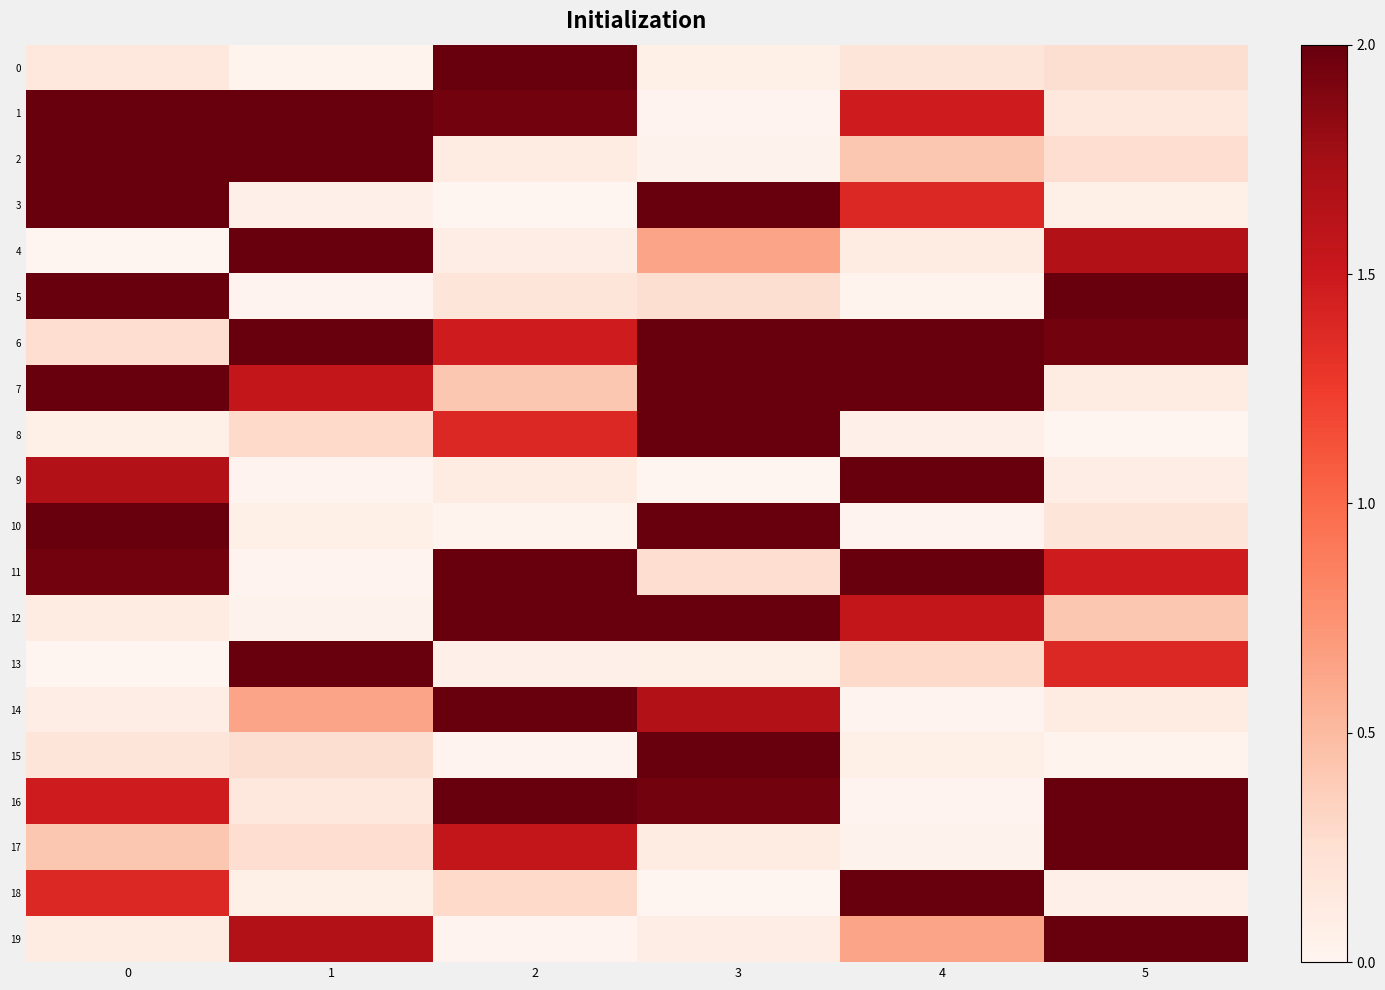

Rank the series by their maximum value, from highest to lowest.

0, 1, 2, 3, 4, 5, 6, 7, 8, 9, 10, 11, 12, 13, 14, 15, 16, 17, 18, 19